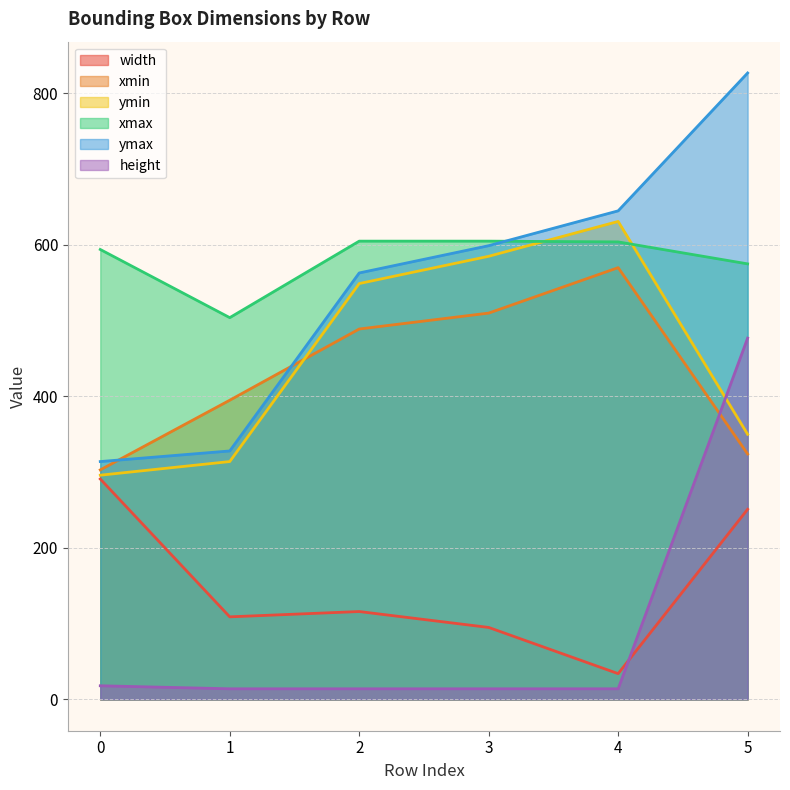

Is it true that ymin equals 631 at 4?

True